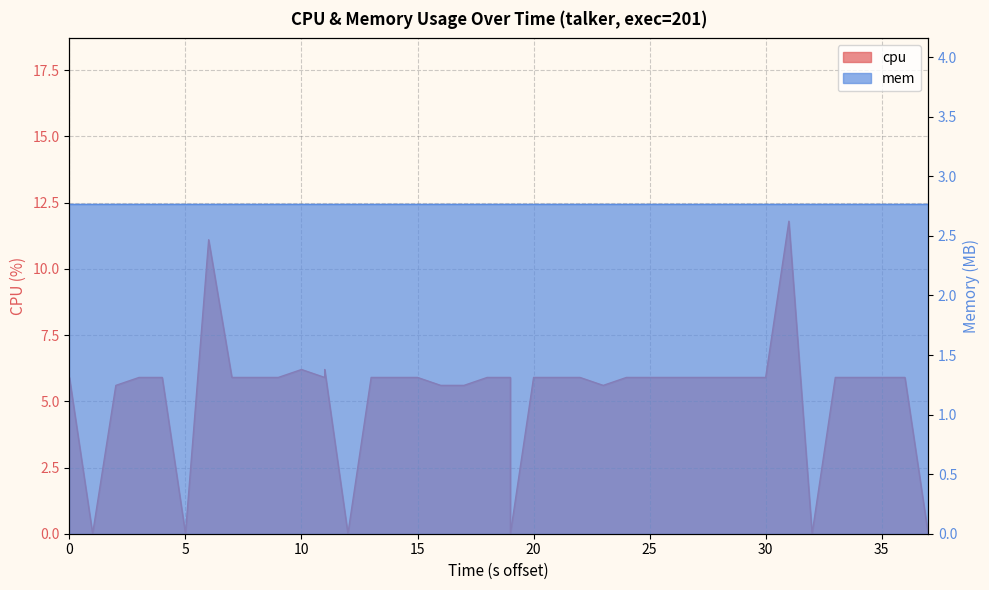

What is the value of the 20th point from the left?

5.9